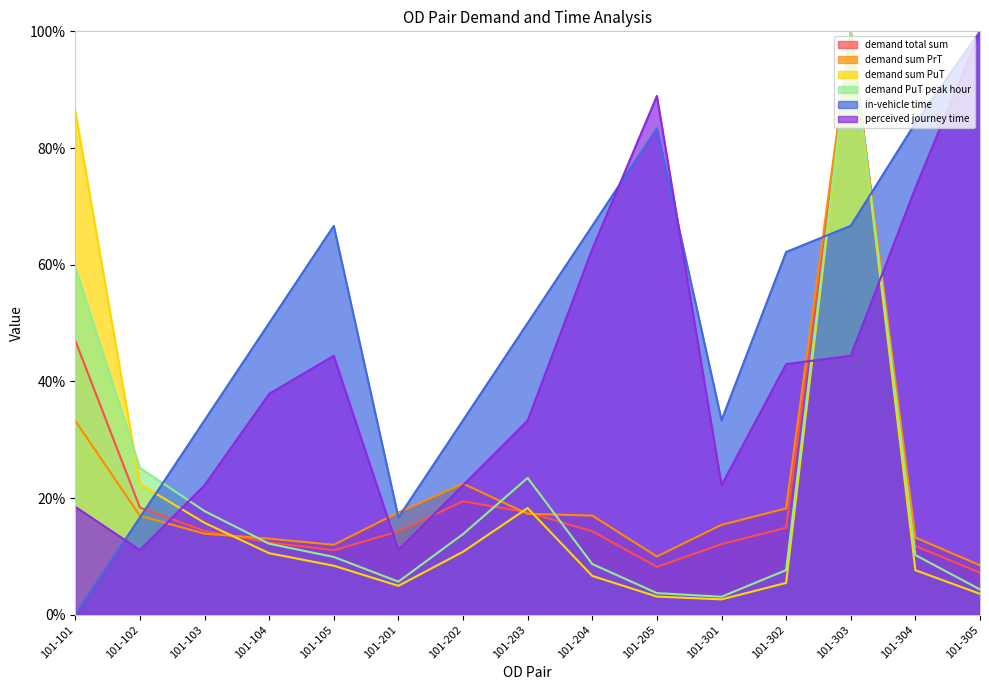

List the labels in order of in-vehicle time value, largest first.

101-305, 101-304, 101-205, 101-105, 101-303, 101-204, 101-302, 101-203, 101-104, 101-103, 101-202, 101-301, 101-102, 101-201, 101-101